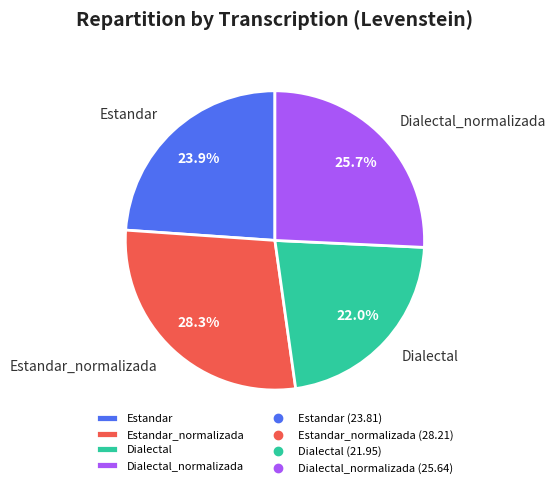

What portion of the pie excludes Estandar?

76.1%